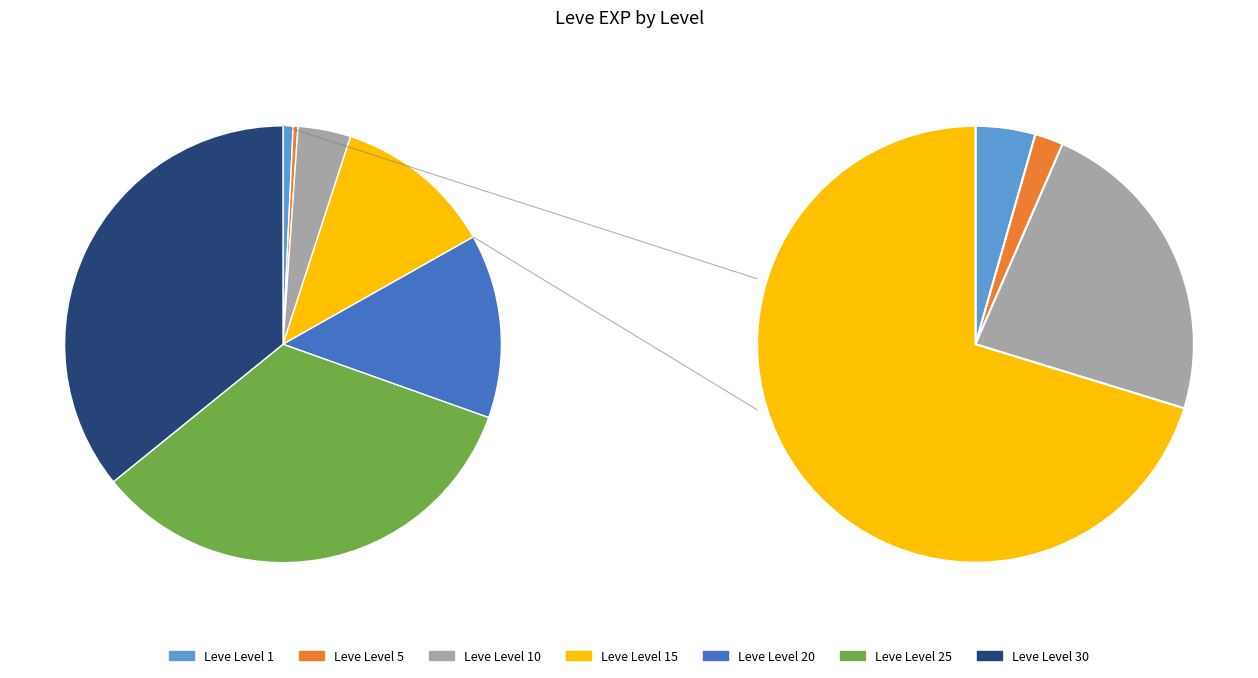

Does any single category account for the majority?

No